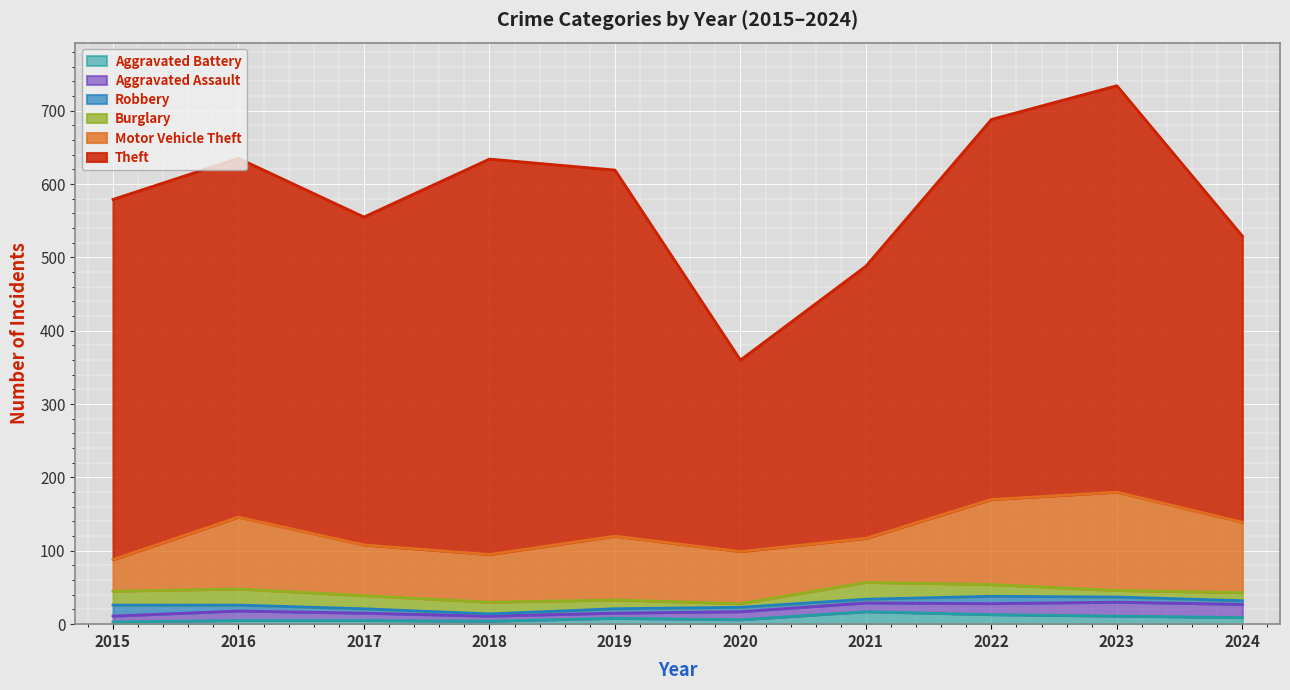

What is the sum of all Robbery values?

71